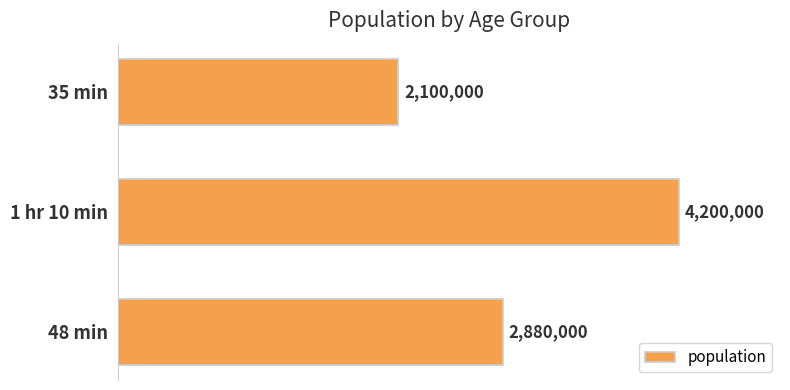

Are the bars horizontal?

Yes